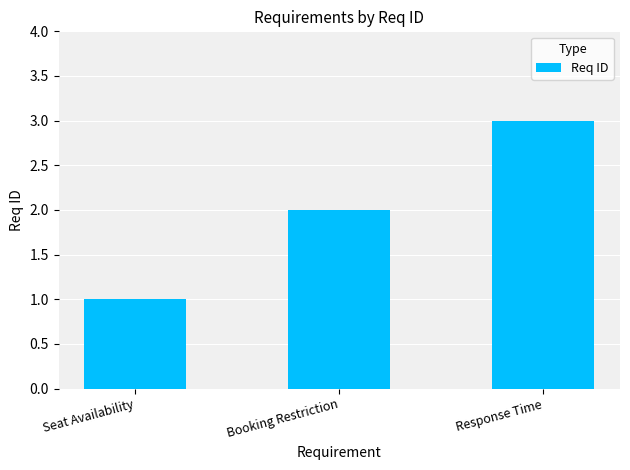

Reading right to left, extract all data points from this chart.

Response Time=3	Booking Restriction=2	Seat Availability=1